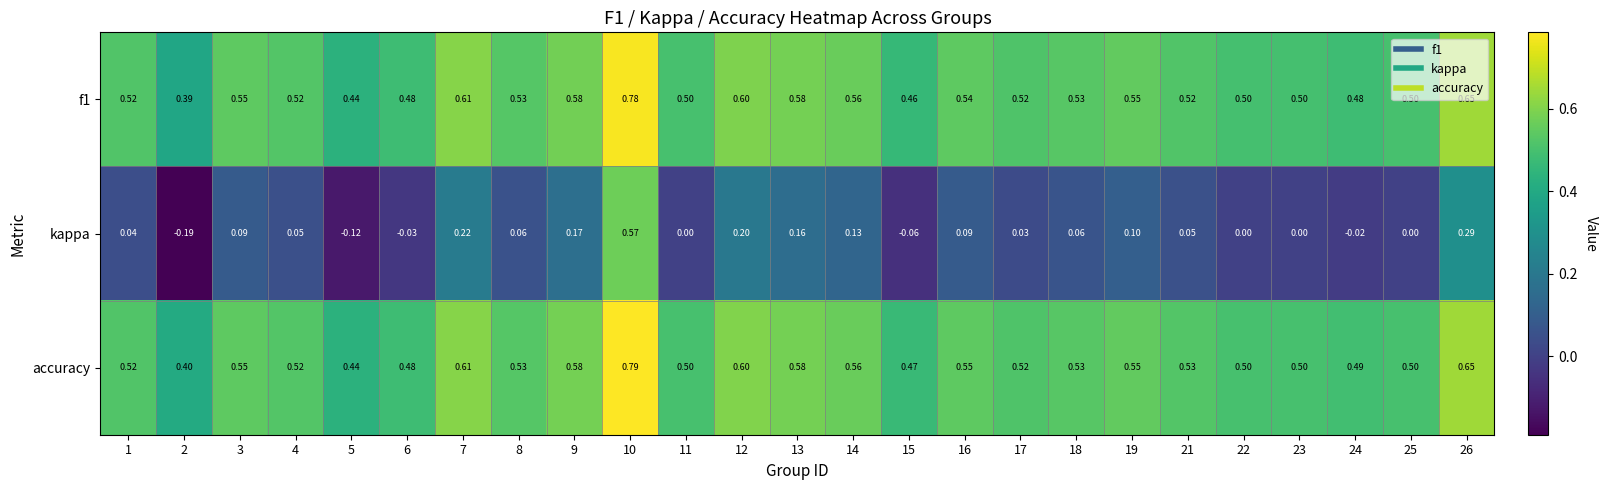

Which series has the largest range (max minus min)?

kappa